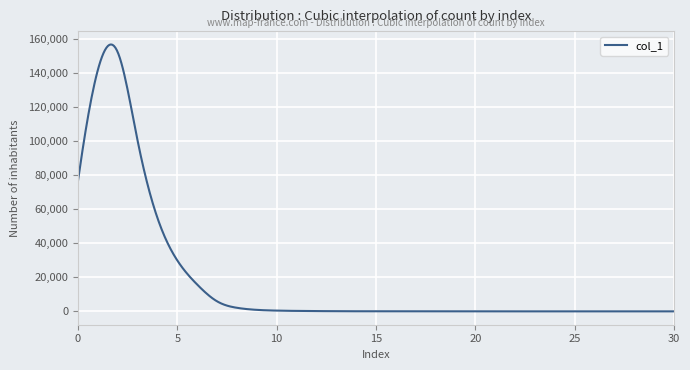

What is the difference between the maximum and minimum values?

156731.9